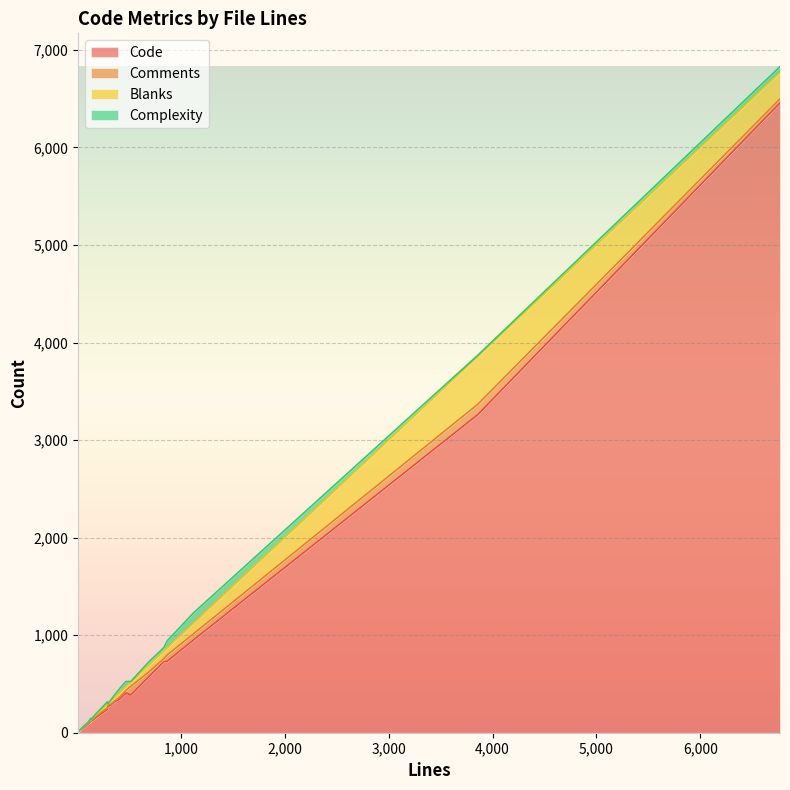

What is the maximum value for Code?

6456